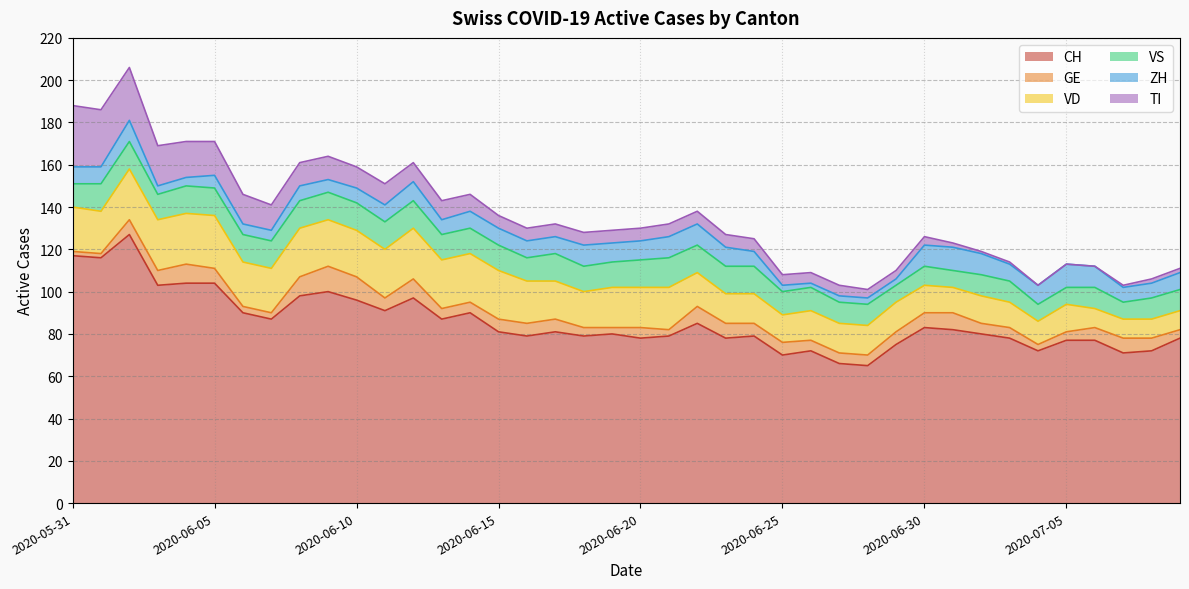

The value of ZH at 2020-06-01 is 8. True or false?

True